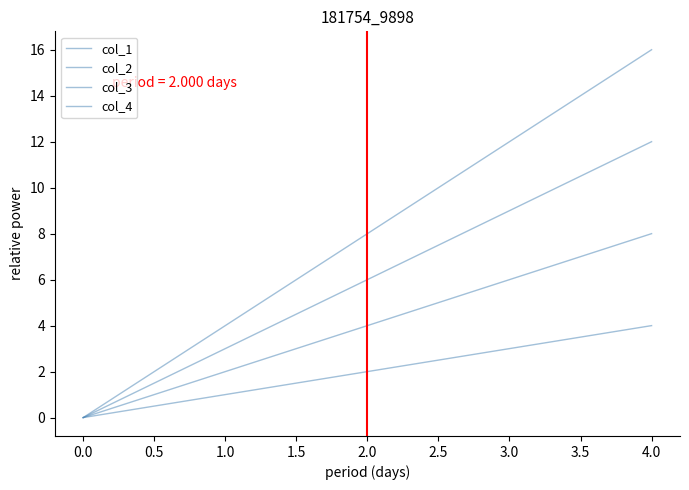

Reading right to left, transcribe all the data shown in this chart.

col_1: 4	3	2	1	0
col_2: 8	6	4	2	0
col_3: 12	9	6	3	0
col_4: 16	12	8	4	0